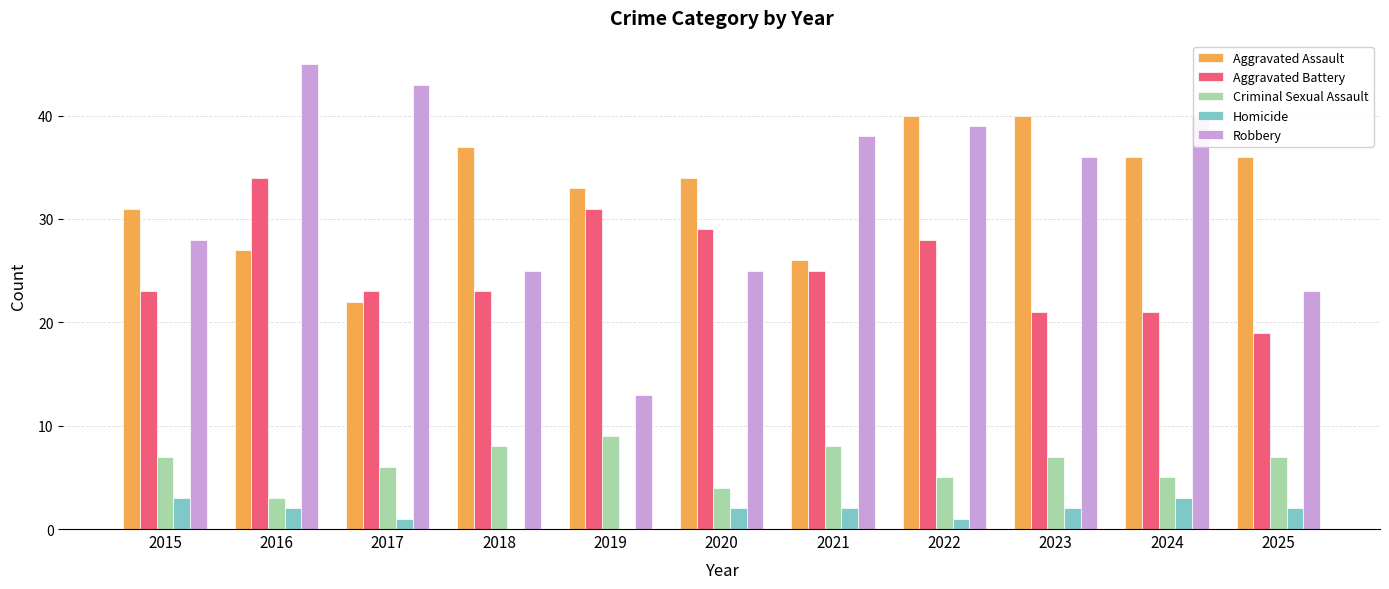

What is the sum of all Aggravated Assault values?

362